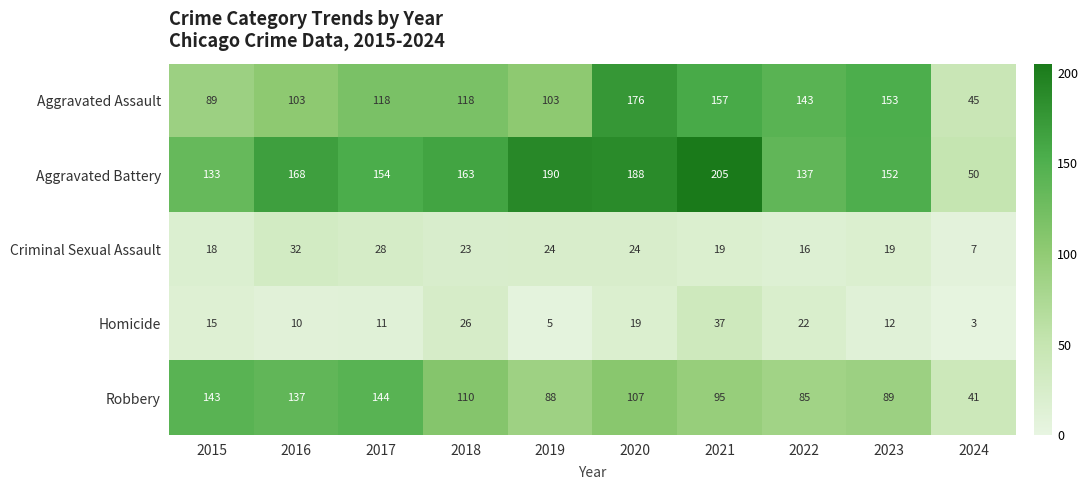

At which label does Criminal Sexual Assault first exceed 23?

2016